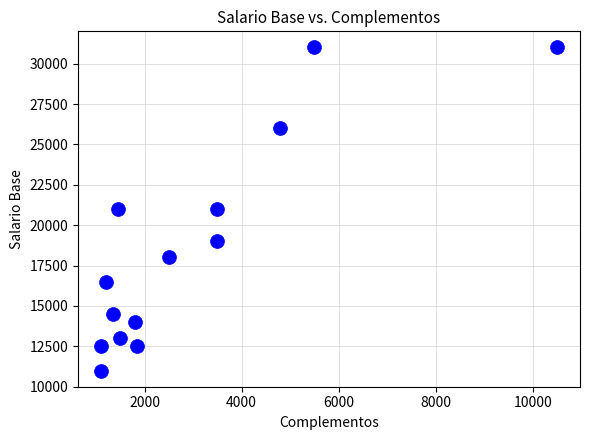

What is the range of Y values (max minus min)?

20000